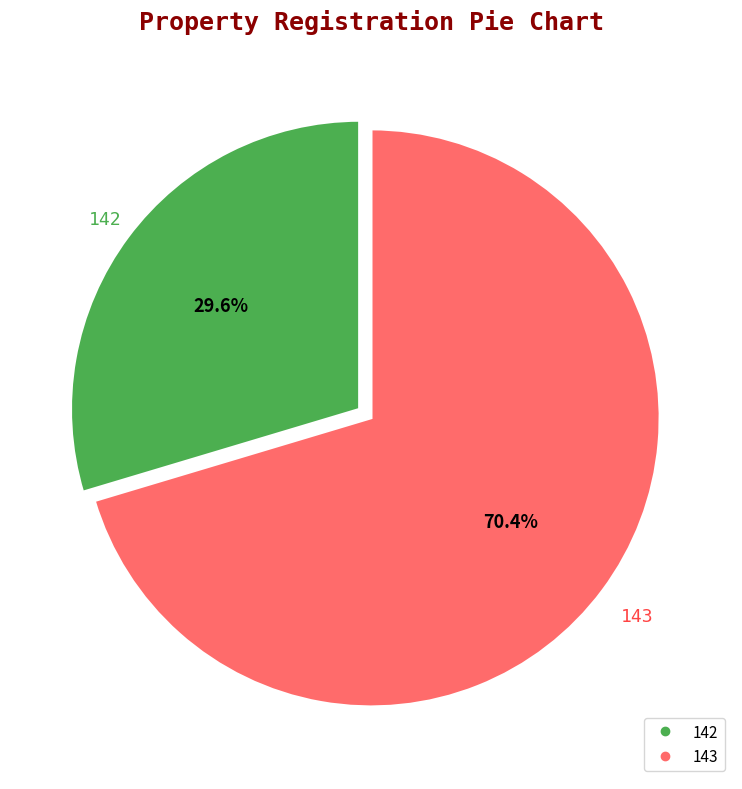

Is it true that 142 is 24% of the pie?

False